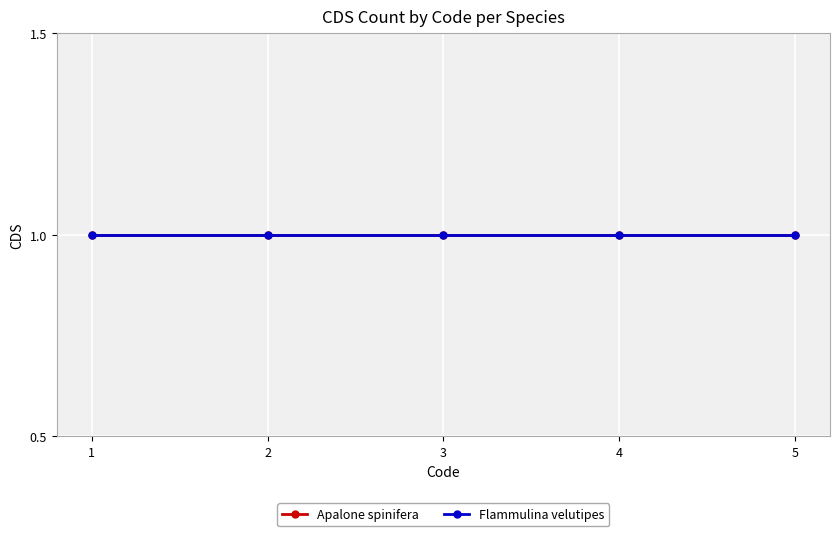

Rank the series at 0 from lowest to highest value.

Apalone spinifera, Flammulina velutipes